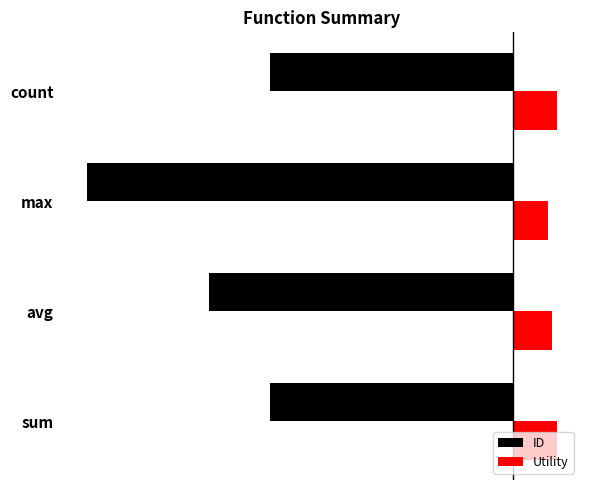

Which series has the widest spread of values?

ID